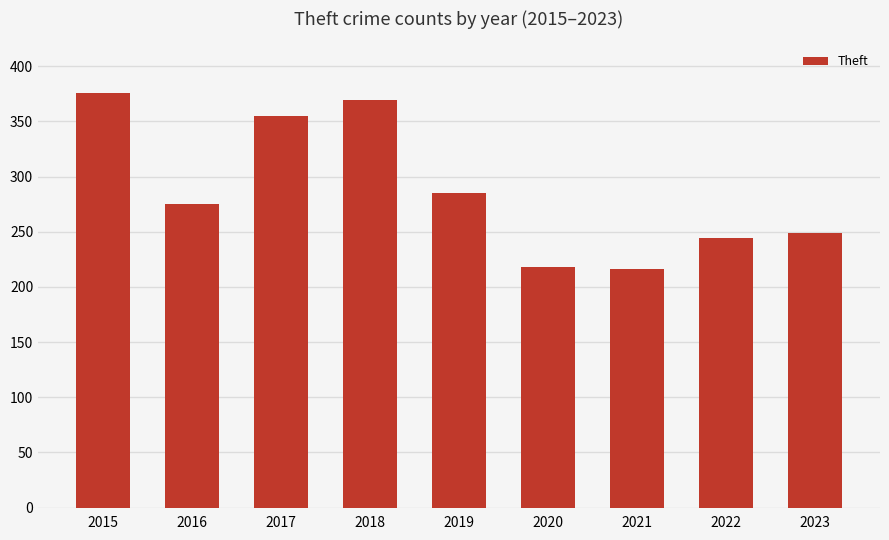

True or false: the data shows 376 at 2015.

True